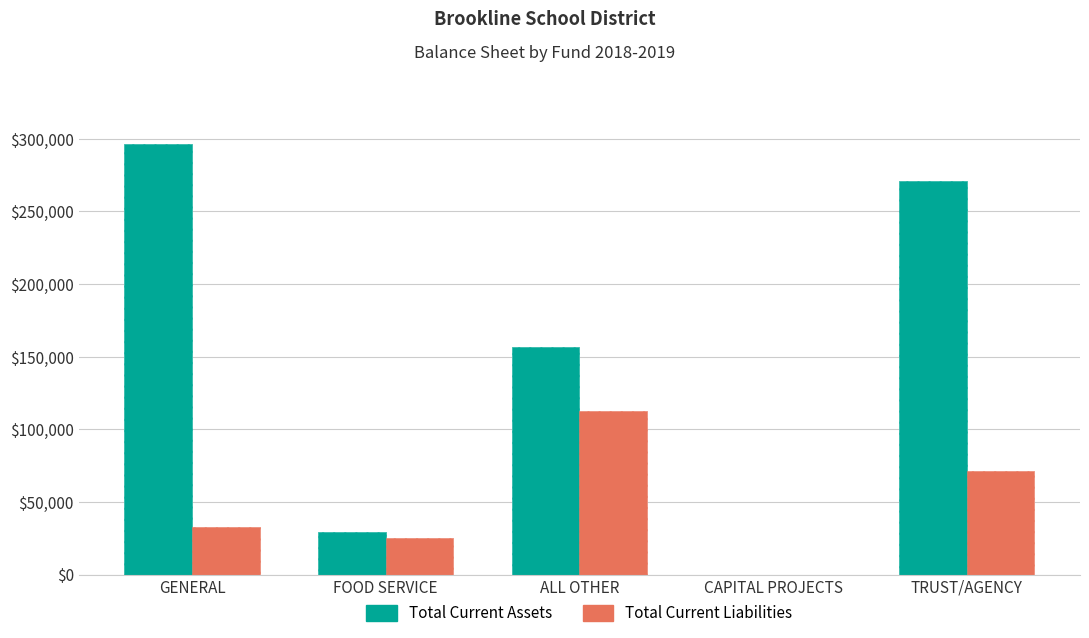

The value of Total Current Assets at CAPITAL PROJECTS is 134611.4. True or false?

False